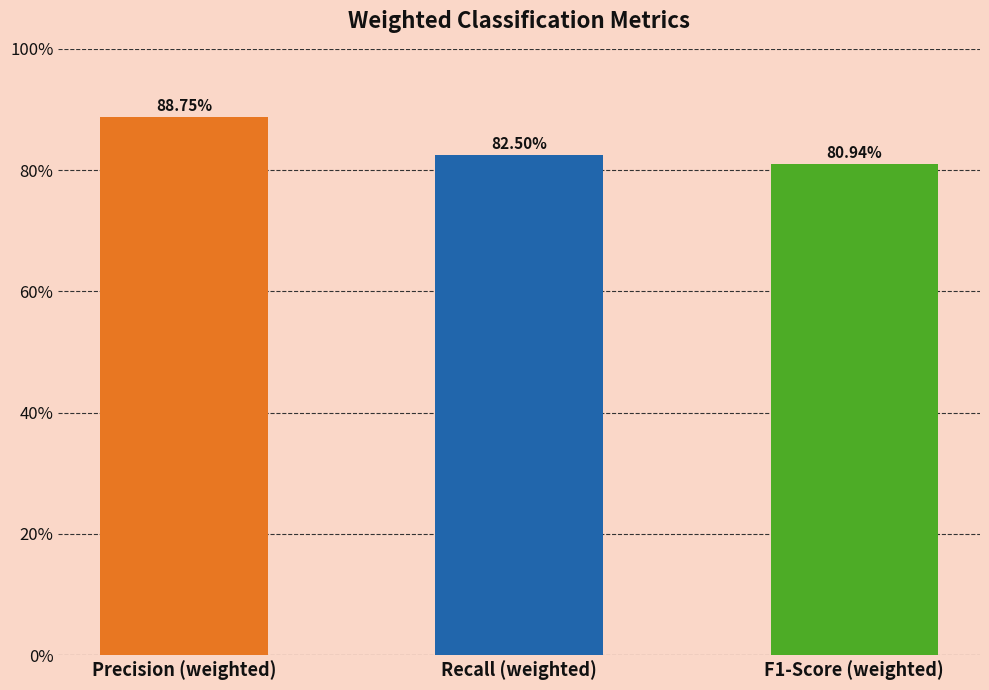

The chart shows a value of 1.2 at Recall (weighted). True or false?

False